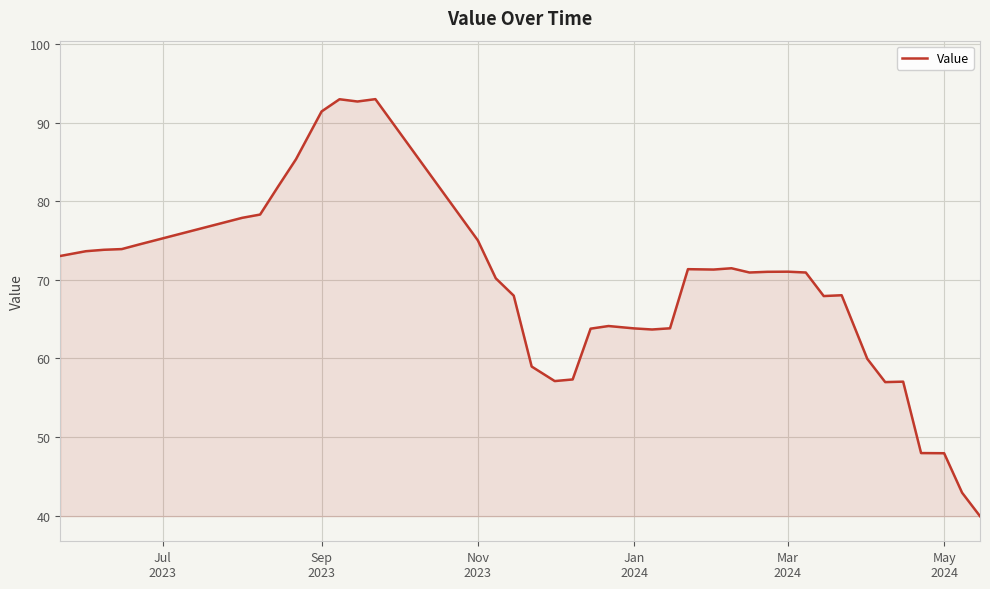

What is the smallest value displayed?

39.9